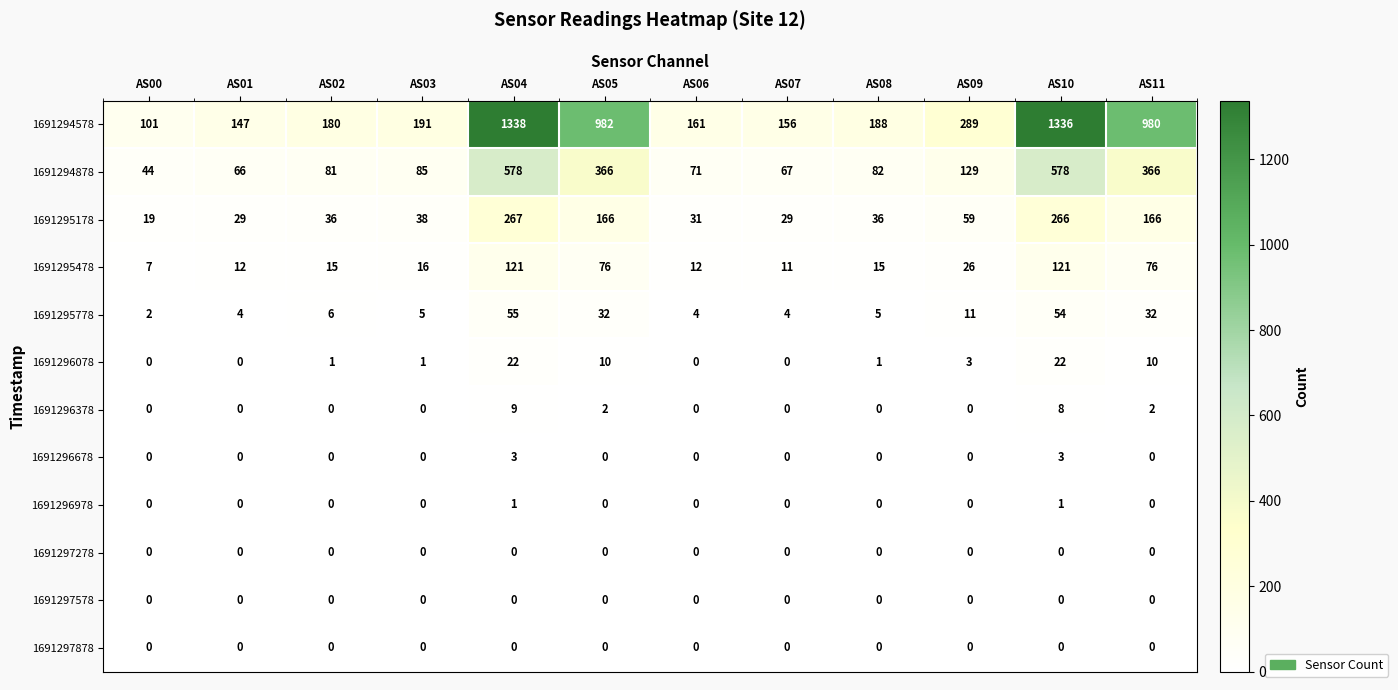

At which category is the sum across all series the highest?

AS04